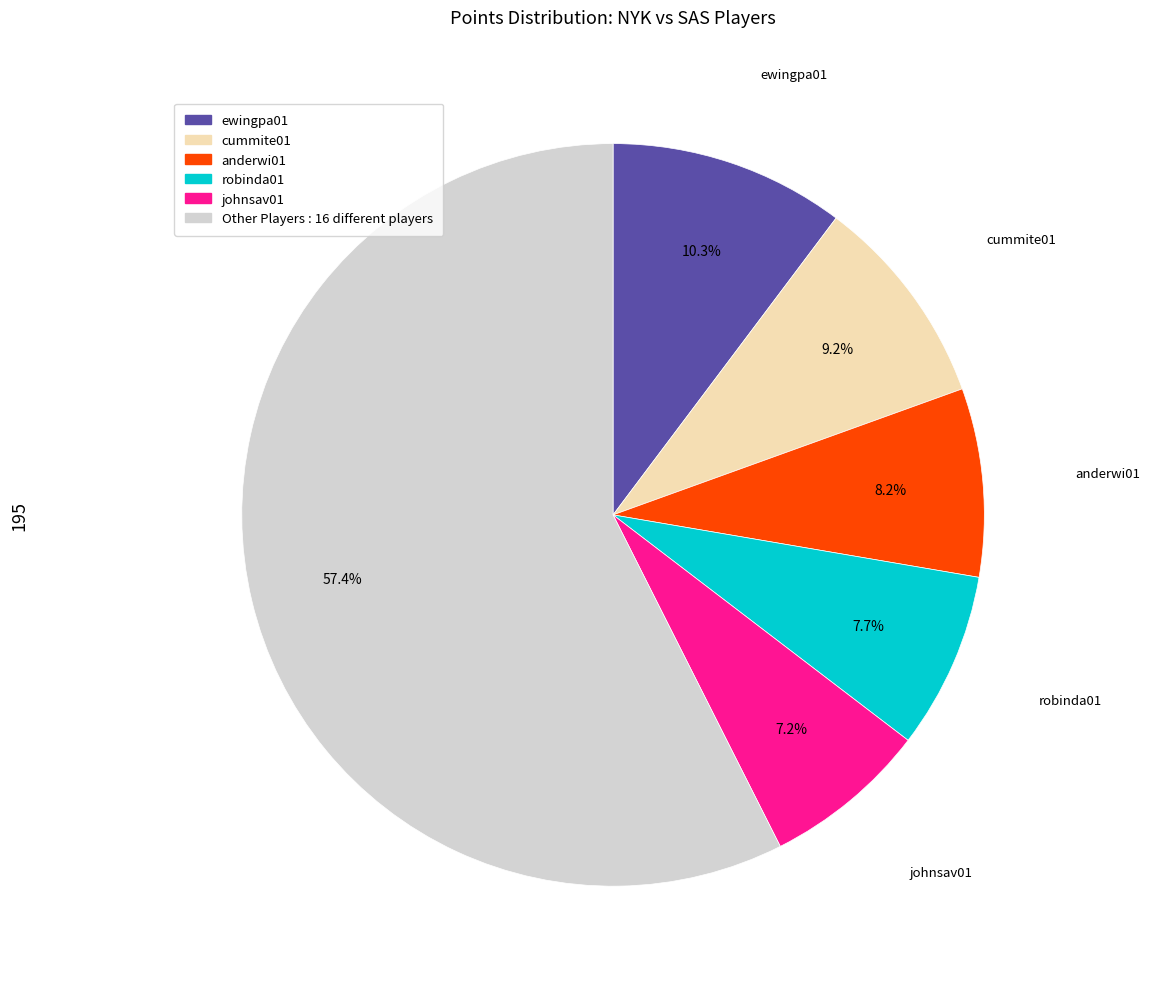

To the nearest percent, what is the difference between the largest and smallest slice percentages?

50%